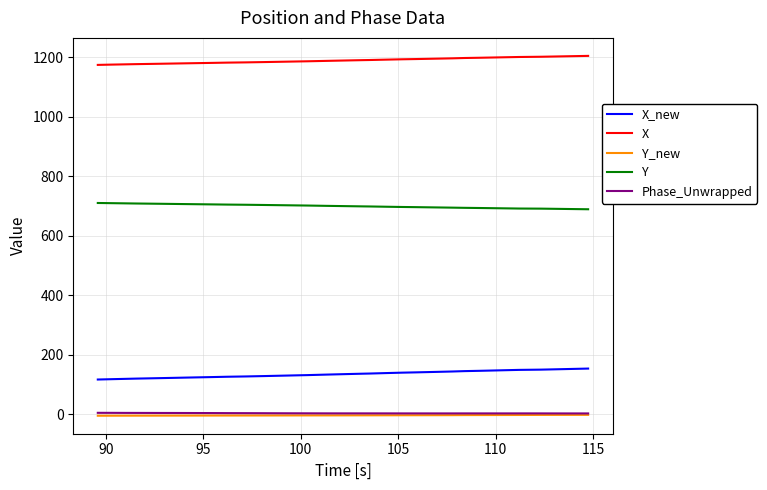

Does the chart have visible grid lines?

Yes